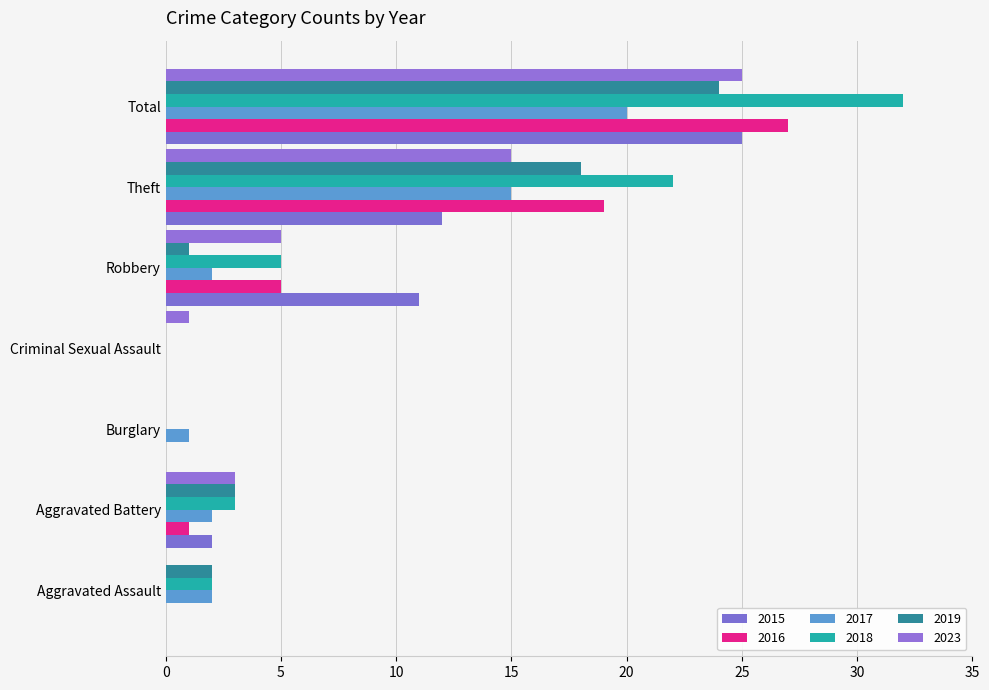

True or false: 2018 has a value of 15 at Burglary.

False